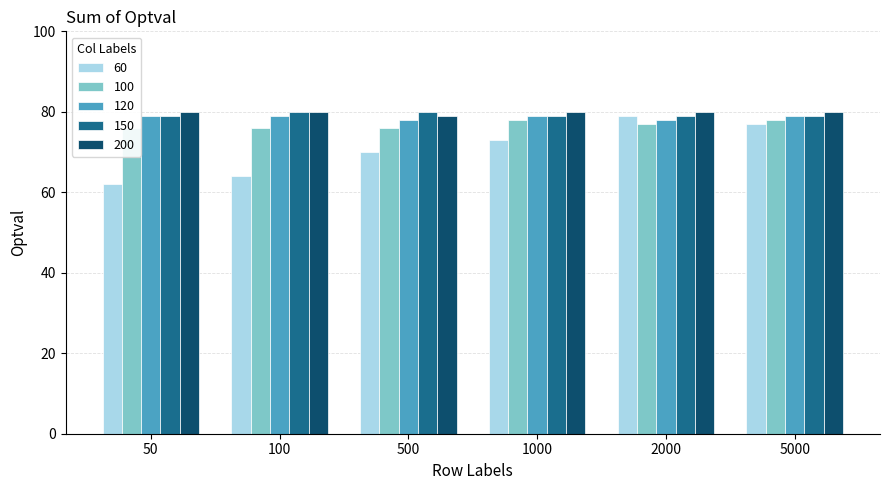

Count the number of data series in this chart.

5